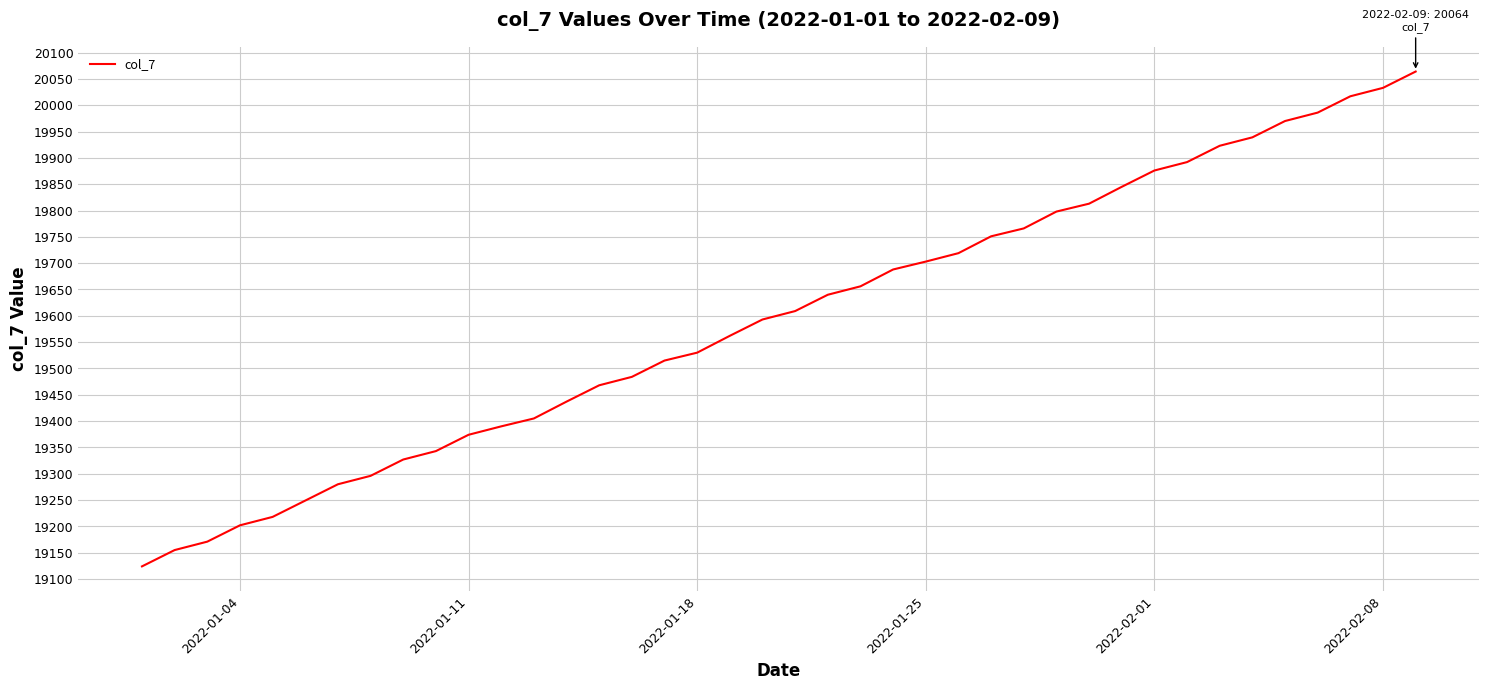

True or false: the data has more than 2 interior local peaks.

False